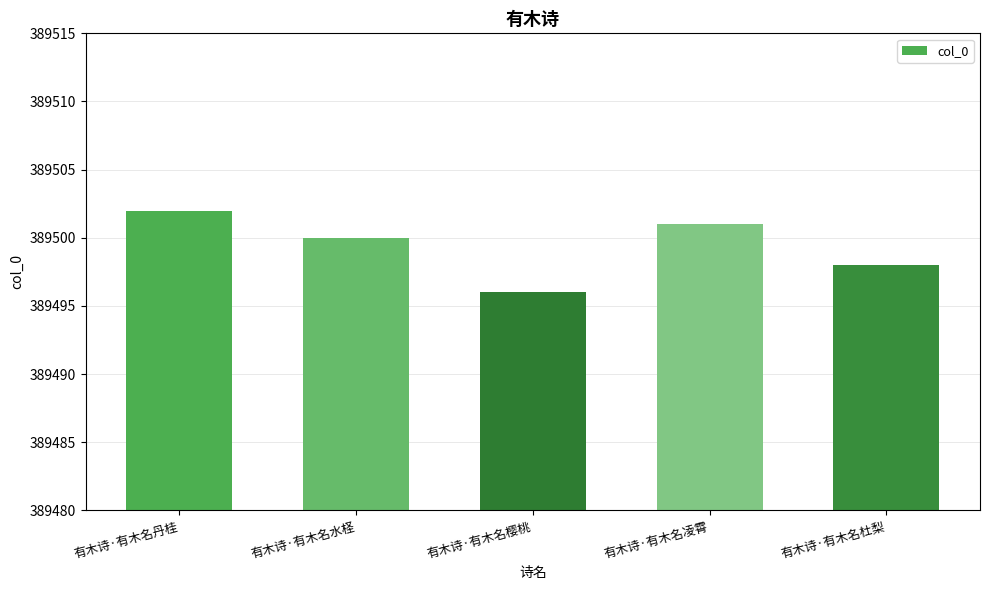

What is the label of the 4th bar from the left?

有木诗·有木名凌霄